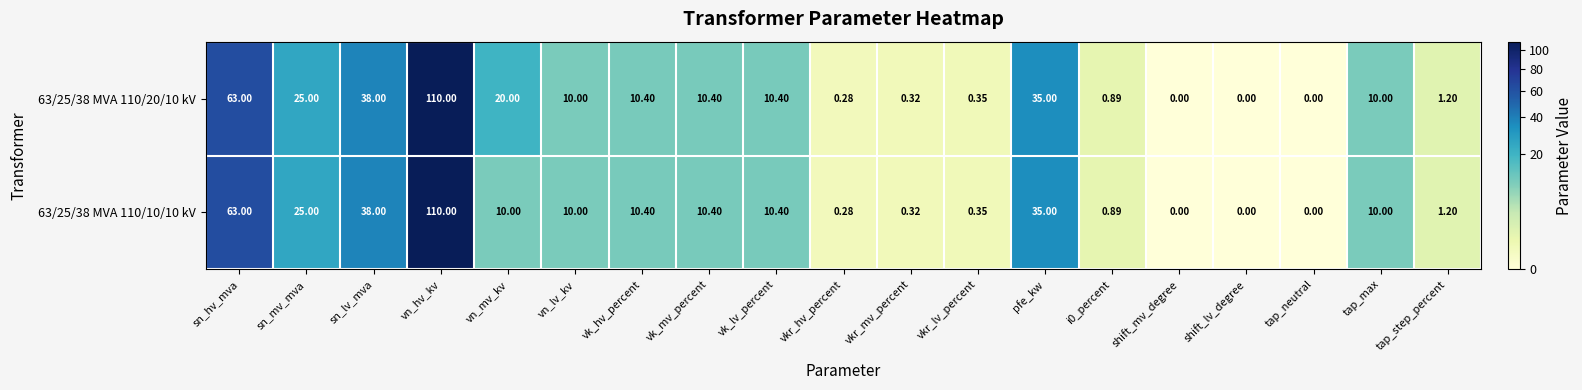

Is the value of 63/25/38 MVA 110/10/10 kV at vn_hv_kv greater than the value of 63/25/38 MVA 110/20/10 kV at vkr_hv_percent?

Yes